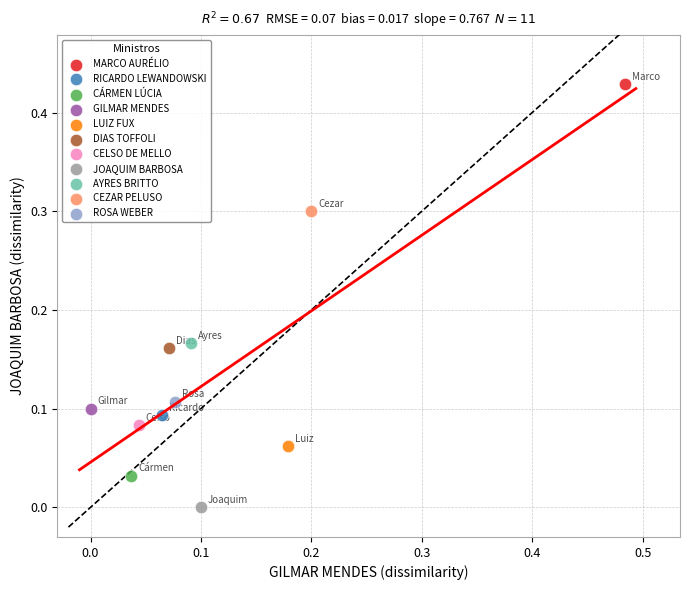

What are all the series names shown in the legend?

MARCO AURÉLIO, RICARDO LEWANDOWSKI, CÁRMEN LÚCIA, GILMAR MENDES, LUIZ FUX, DIAS TOFFOLI, CELSO DE MELLO, JOAQUIM BARBOSA, AYRES BRITTO, CEZAR PELUSO, ROSA WEBER